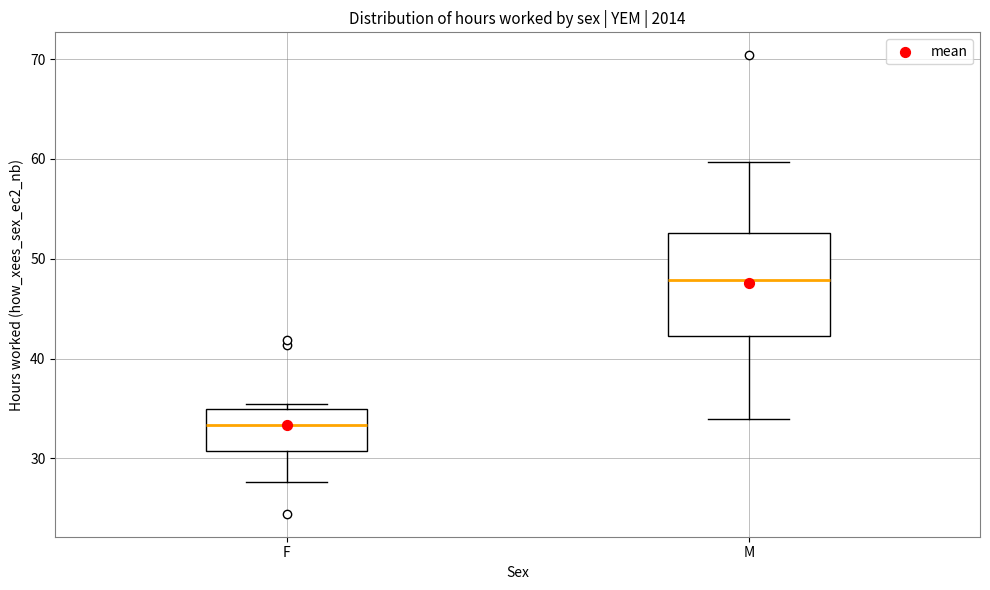

Which box has the highest median line?

M